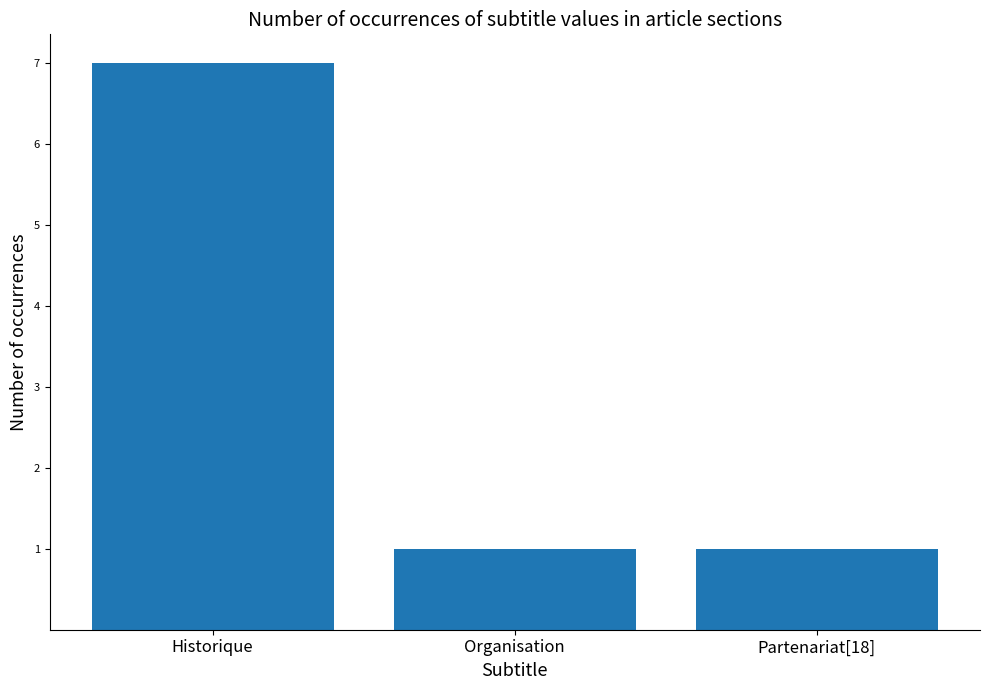

The value at Partenariat[18] is 1. True or false?

True